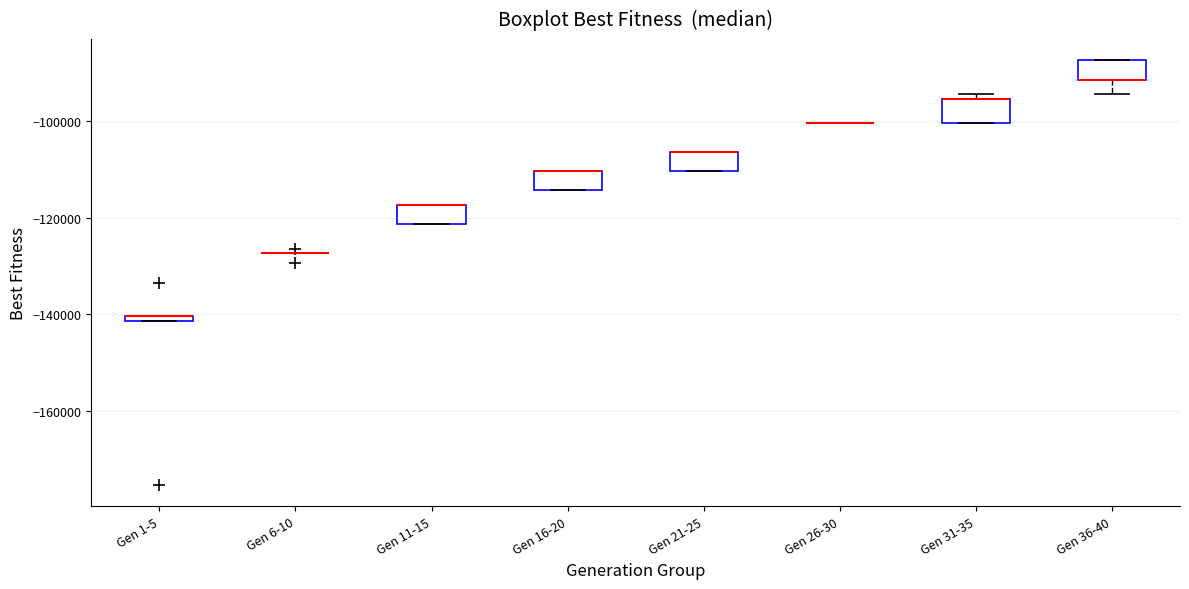

Where is the lower edge of the box for Gen 21-25 on the y-axis? The values are not printed on the chart, so give them approximately, as read against the axis.

-110000